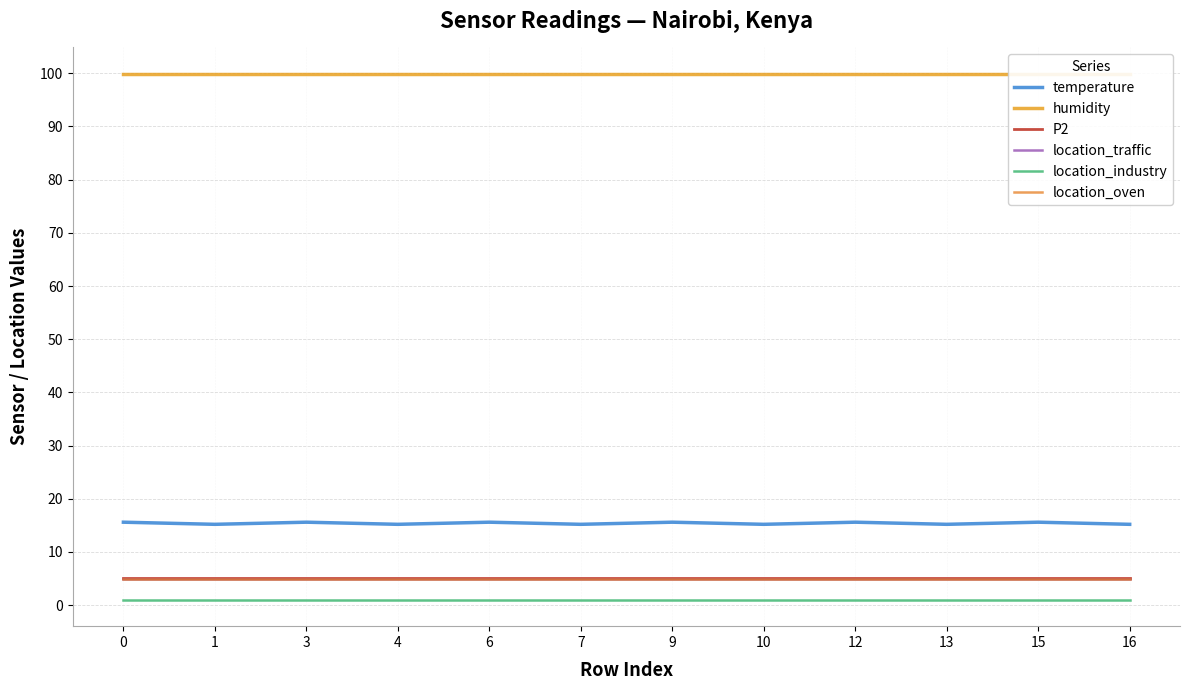

How many lines are shown in the chart?

6